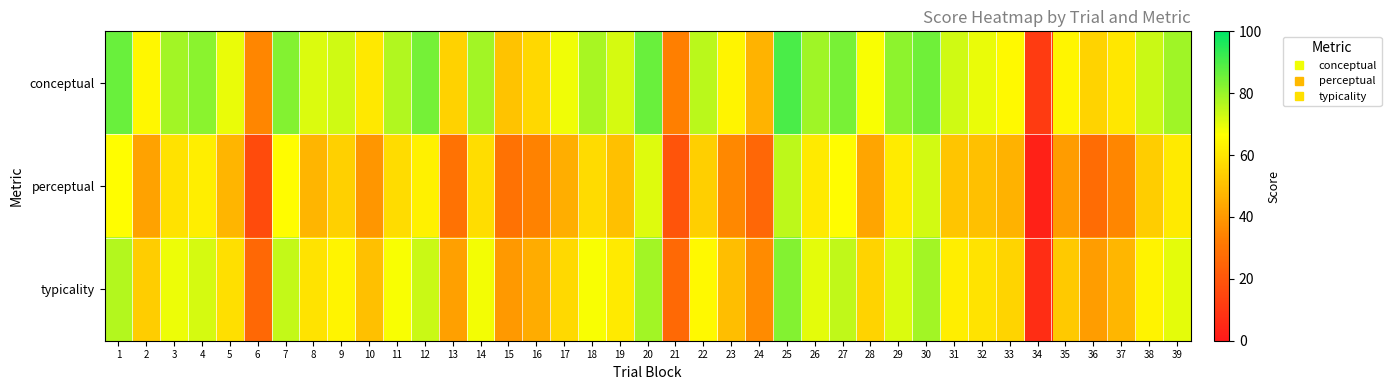

Rank the series by their average value, from highest to lowest.

conceptual, typicality, perceptual